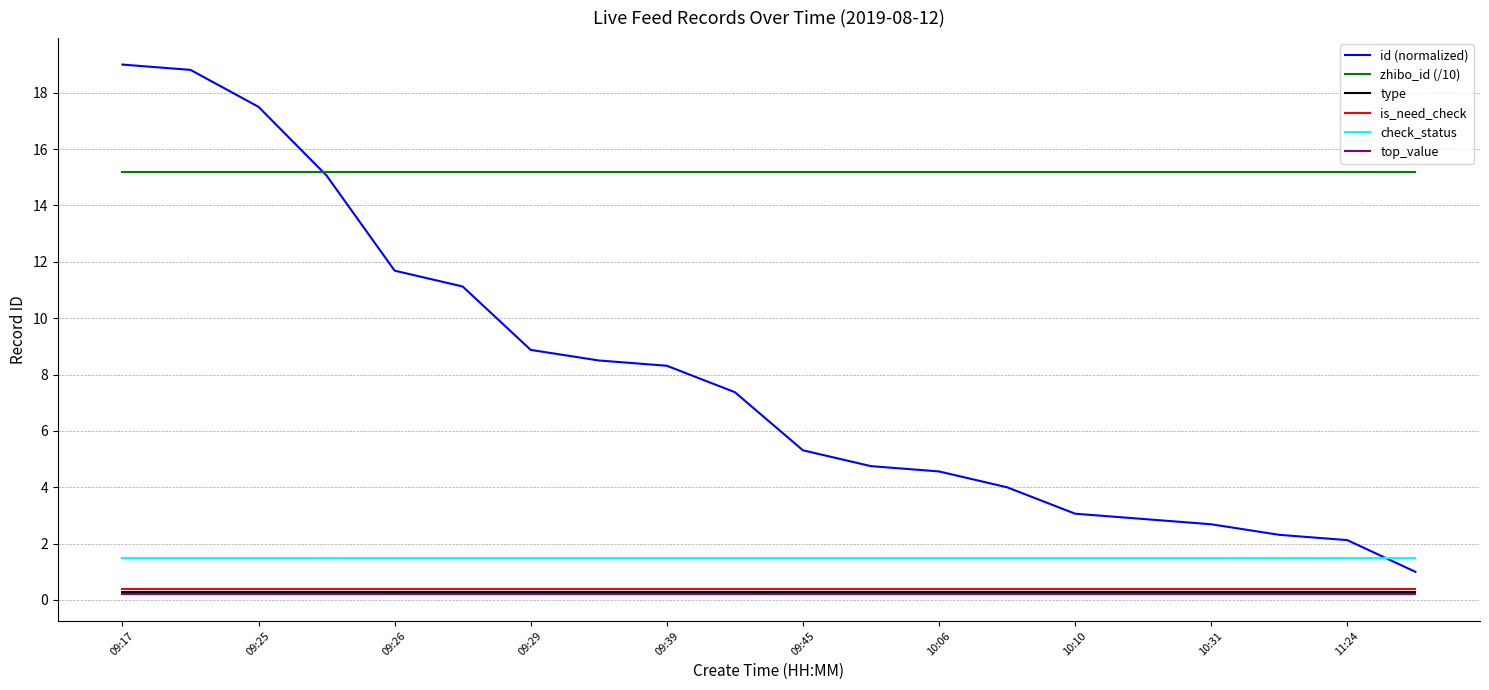

How many series are shown in this chart?

6